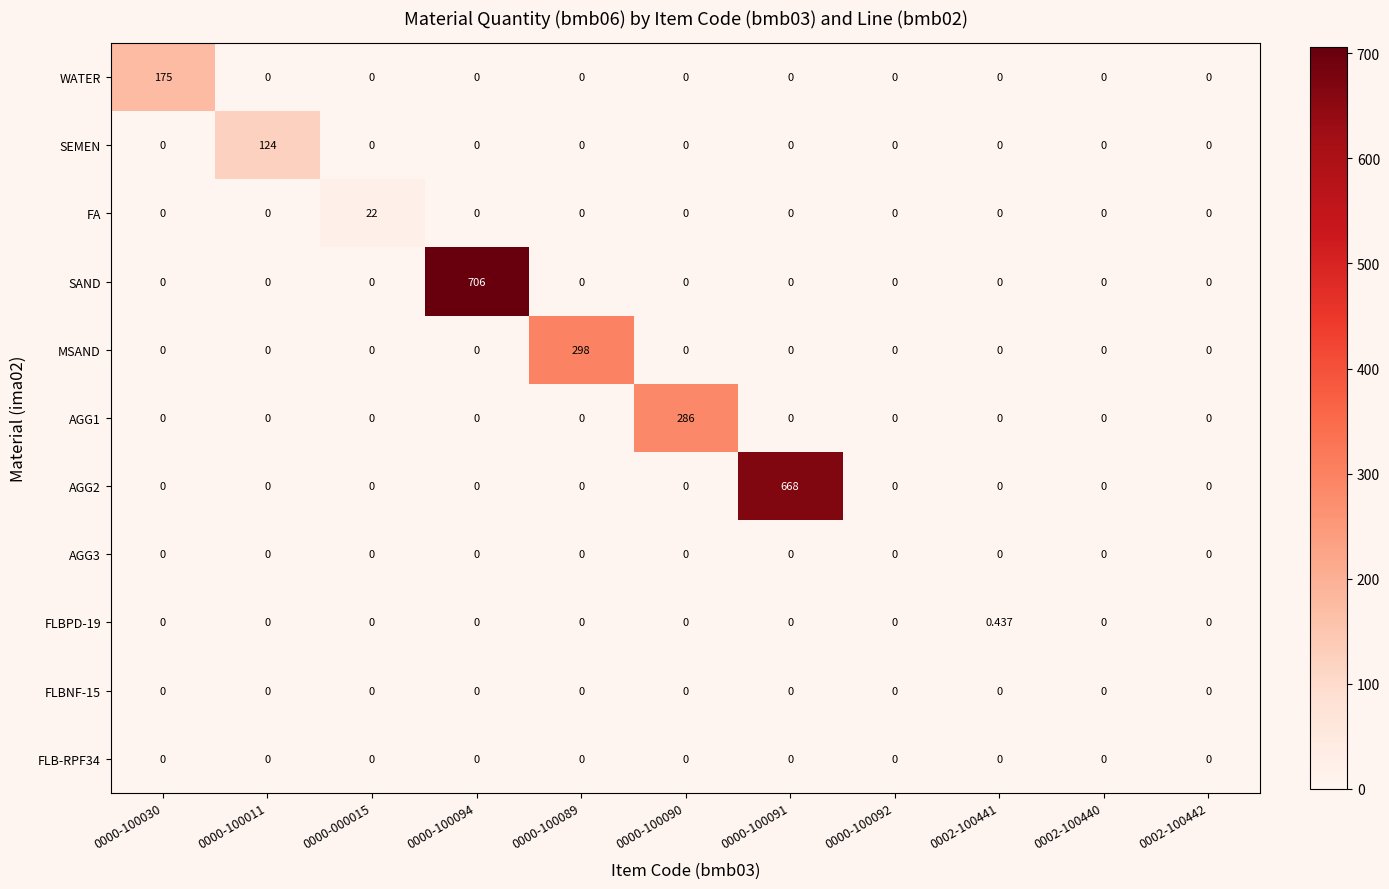

Which series changed the most between 0000-000015 and 0000-100094?

SAND